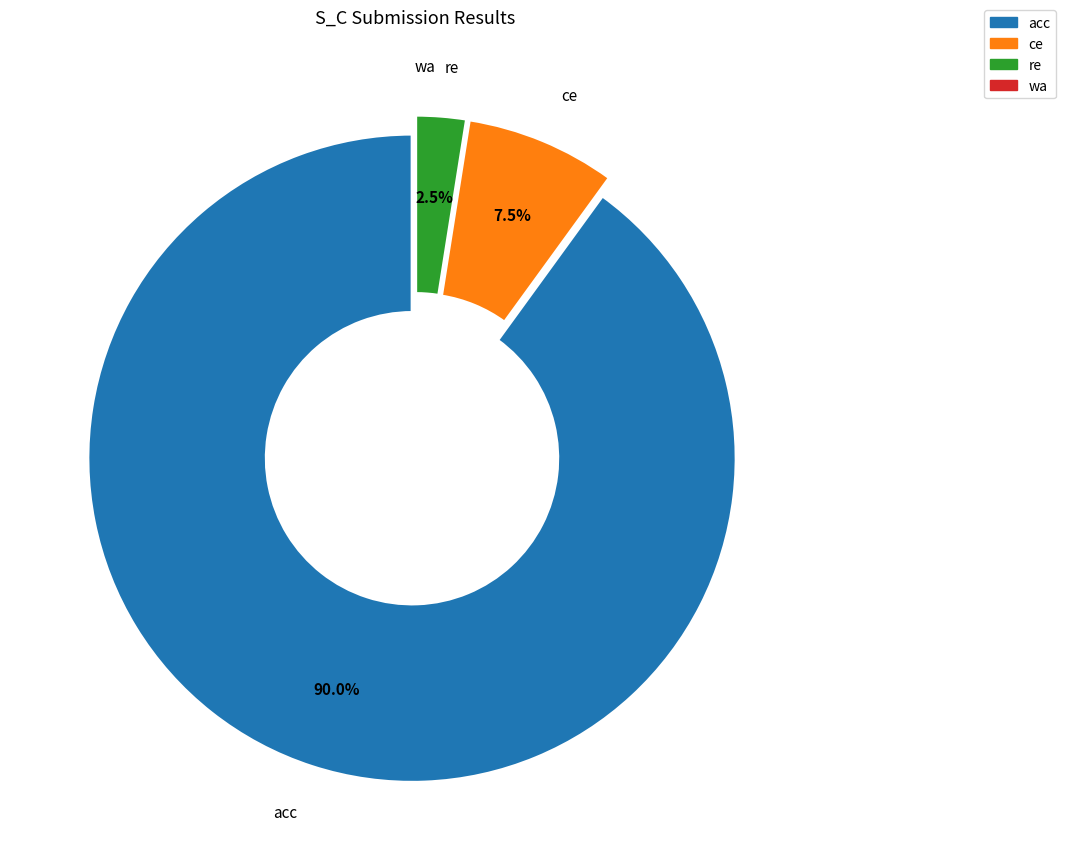

Does any single category account for the majority?

Yes